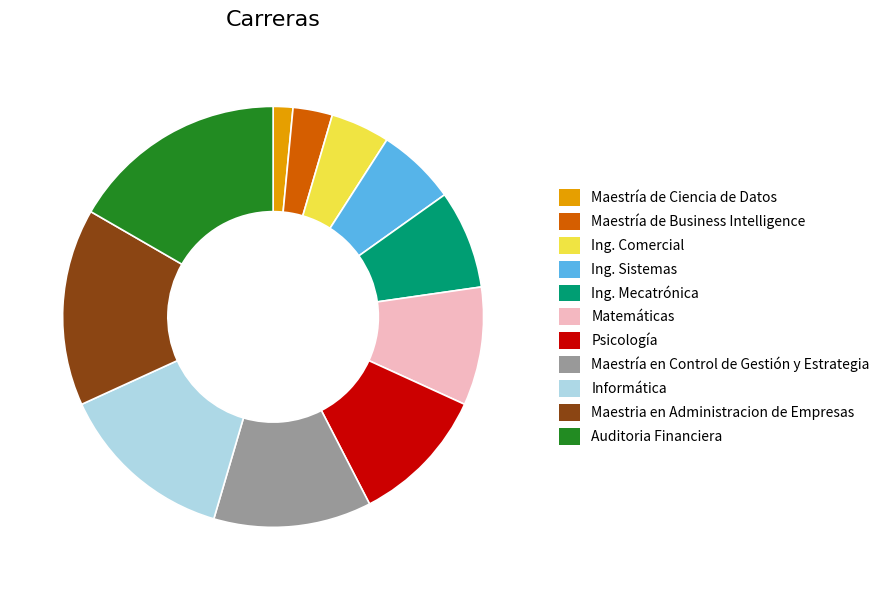

Which has a higher value, Informática or Maestría en Control de Gestión y Estrategia?

Informática